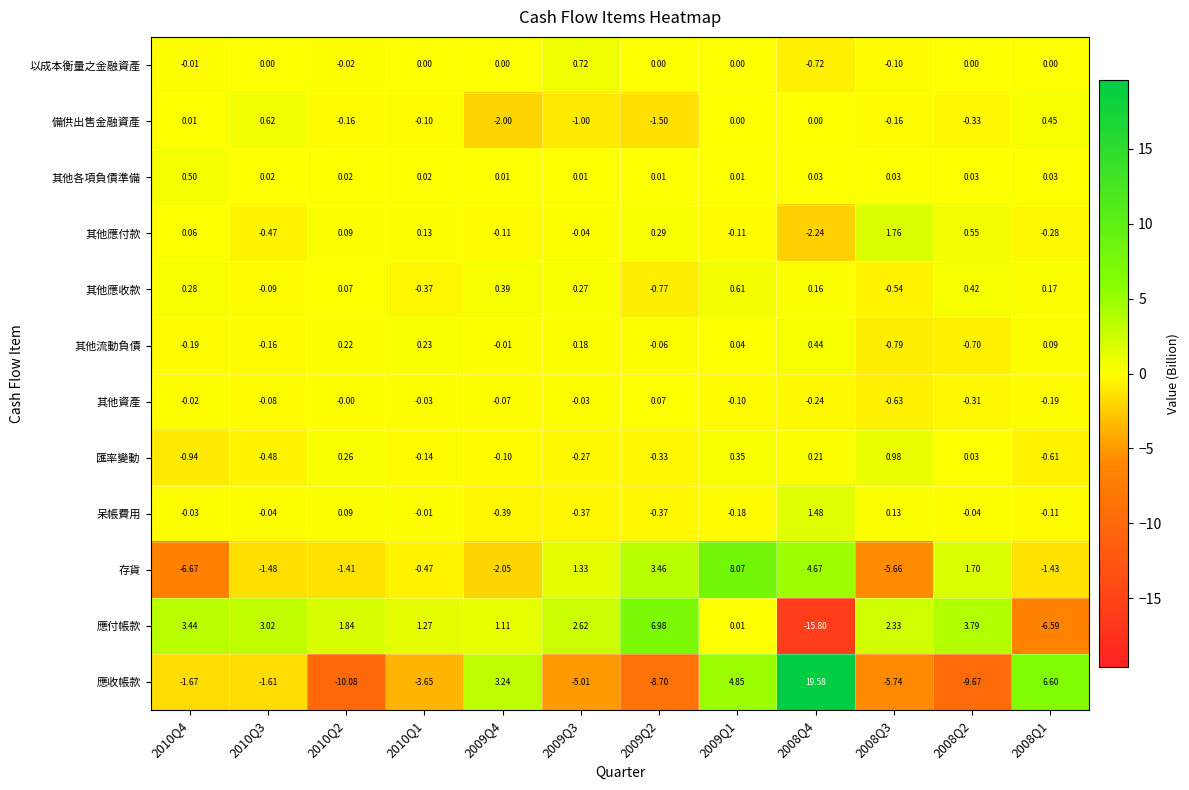

Is the value of 應收帳款 at 2008Q4 greater than the value of 應付帳款 at 2008Q2?

Yes